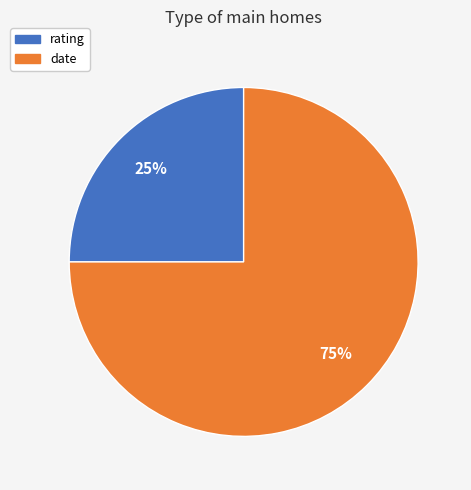

What percentage is the date slice, to the nearest percent?

75%